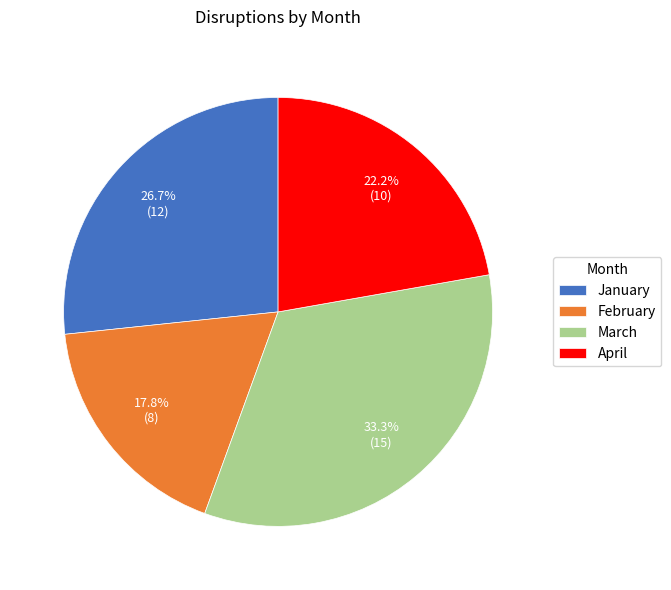

What percentage is the February slice, to the nearest percent?

18%